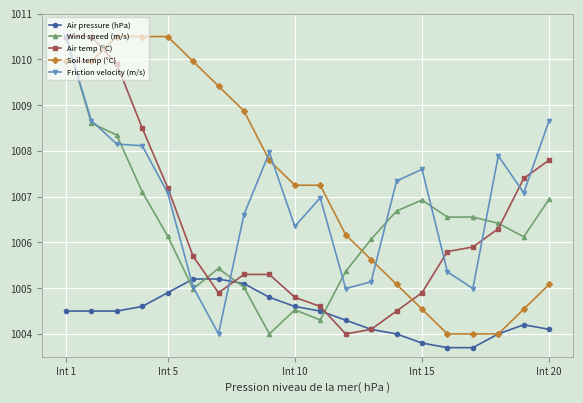

Which series has the largest total across all categories?

Soil temp (°C)